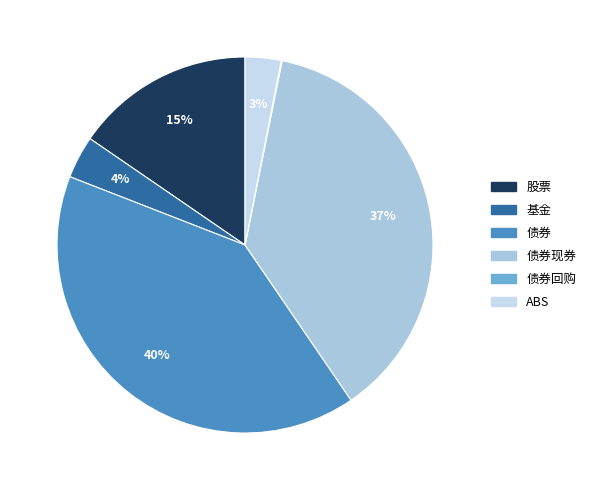

How many slices are in this pie chart?

6